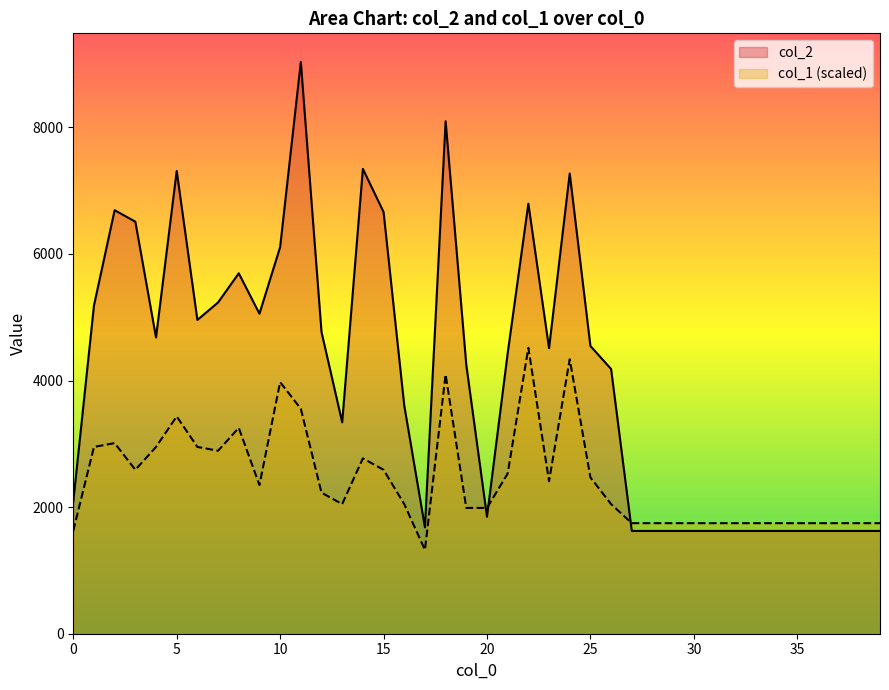

List the series in order of their peak value, highest first.

col_2, col_1 (scaled)